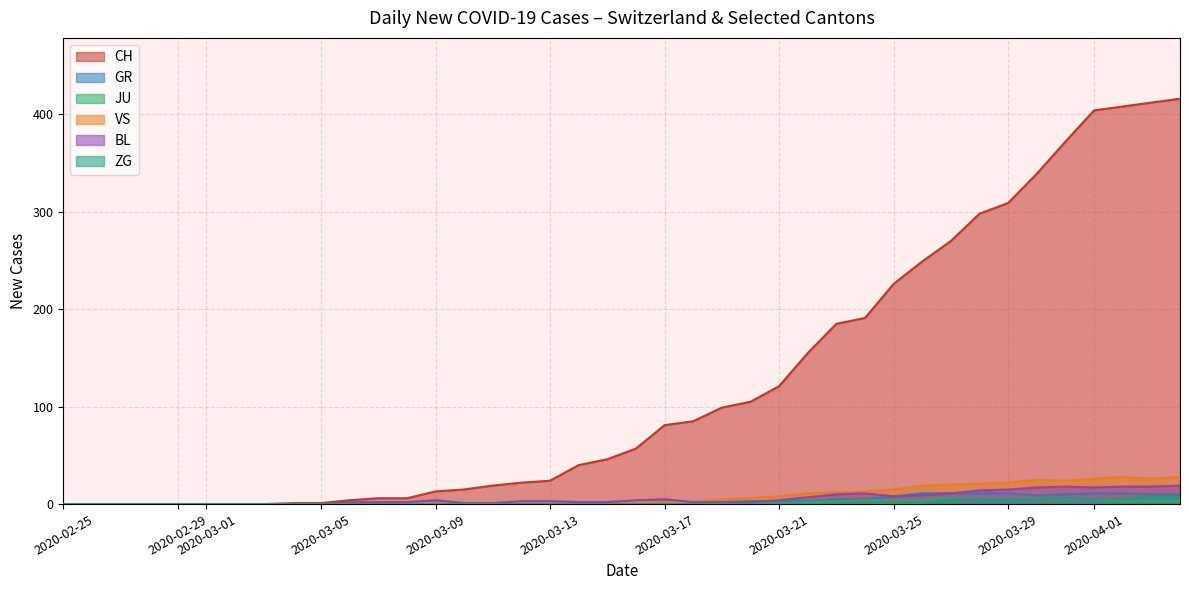

Between 2020-02-25 and 2020-03-09, which is larger?

2020-03-09